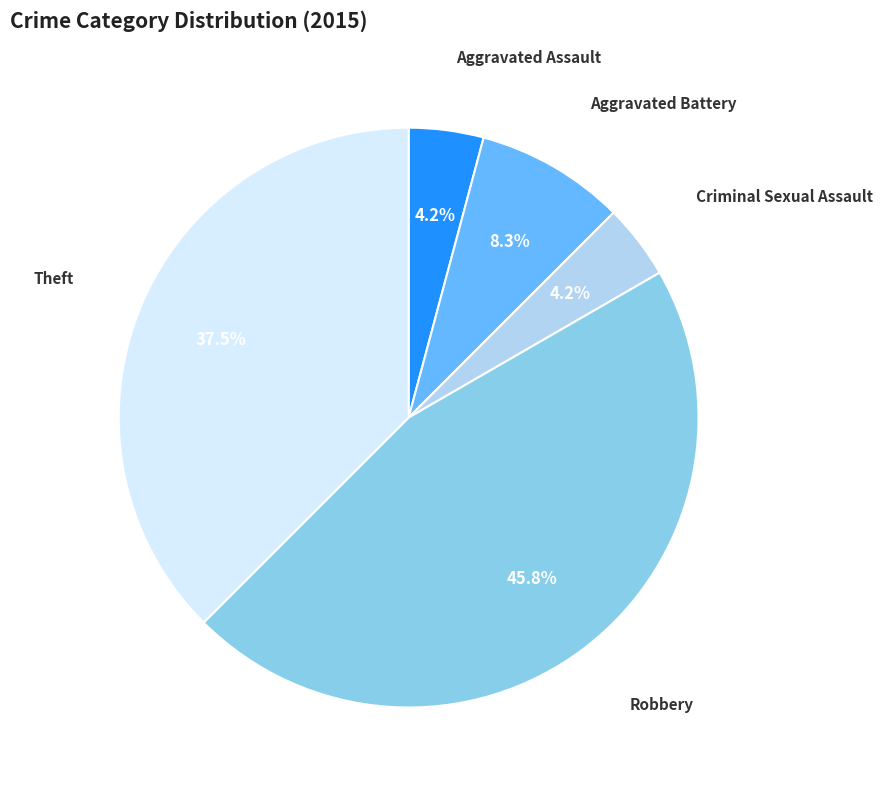

What is the largest slice in the pie chart?

Robbery